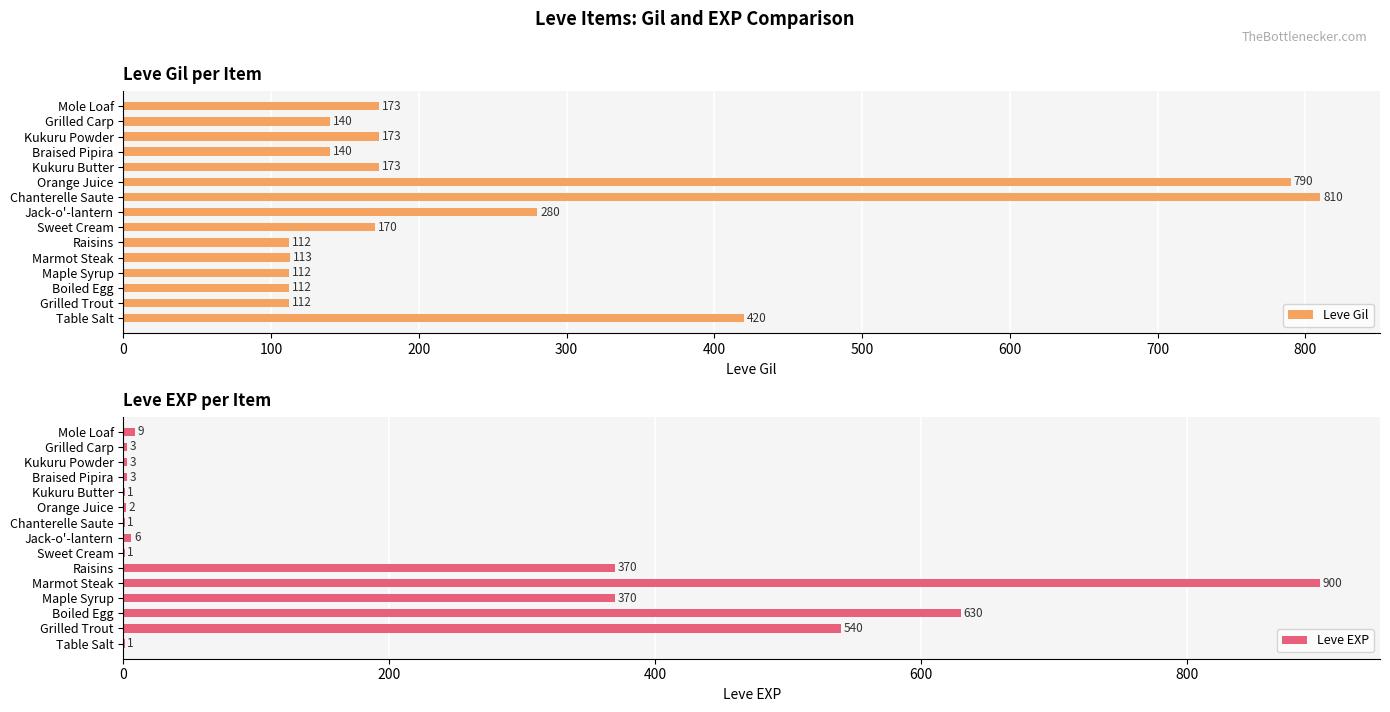

What is the minimum value for Leve Gil?

112